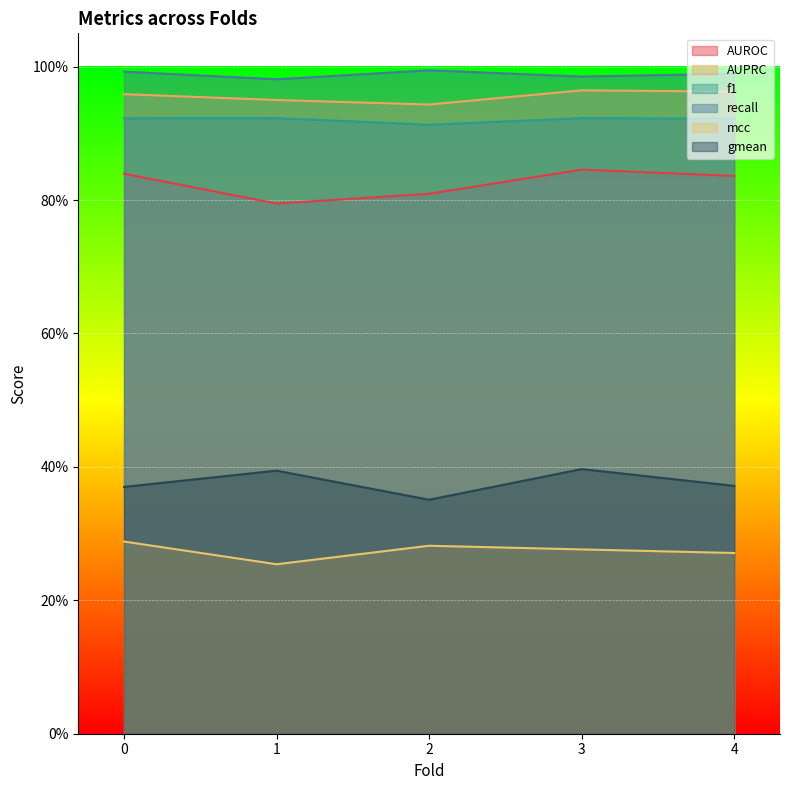

True or false: gmean and AUPRC cross at least once.

False